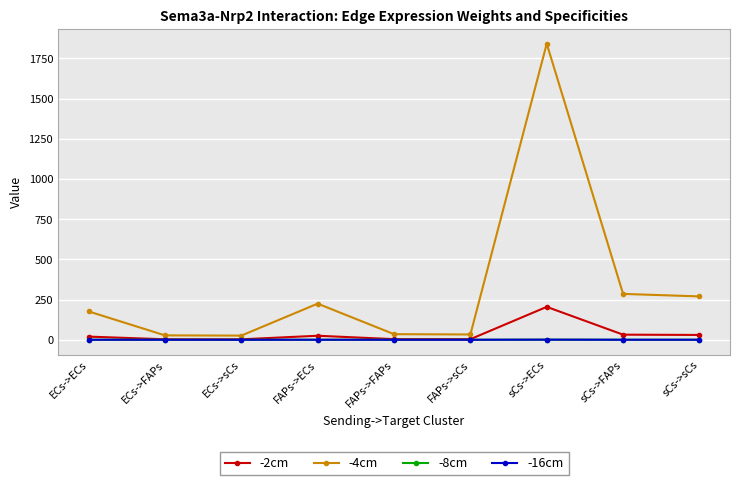

Reading left to right, transcribe all the data shown in this chart.

-2cm: ECs->ECs=19.6	ECs->FAPs=3.0	ECs->sCs=2.9	FAPs->ECs=25.0	FAPs->FAPs=3.9	FAPs->sCs=3.7	sCs->ECs=204.5	sCs->FAPs=31.7	sCs->sCs=30.0
-4cm: ECs->ECs=176.3	ECs->FAPs=27.3	ECs->sCs=25.8	FAPs->ECs=224.6	FAPs->FAPs=34.8	FAPs->sCs=32.9	sCs->ECs=1840.8	sCs->FAPs=285.2	sCs->sCs=269.6
-8cm: ECs->ECs=0.1	ECs->FAPs=0.0	ECs->sCs=0.0	FAPs->ECs=0.1	FAPs->FAPs=0.0	FAPs->sCs=0.0	sCs->ECs=0.6	sCs->FAPs=0.1	sCs->sCs=0.1
-16cm: ECs->ECs=0.1	ECs->FAPs=0.0	ECs->sCs=0.0	FAPs->ECs=0.1	FAPs->FAPs=0.0	FAPs->sCs=0.0	sCs->ECs=0.6	sCs->FAPs=0.1	sCs->sCs=0.1